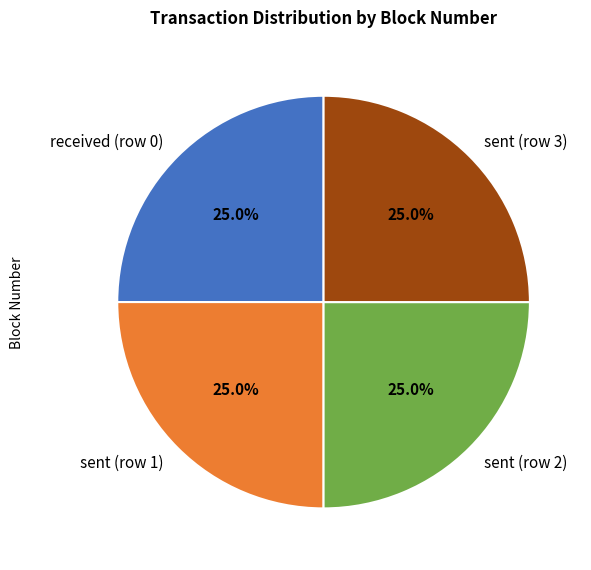

What portion of the pie excludes sent (row 3)?

75.0%